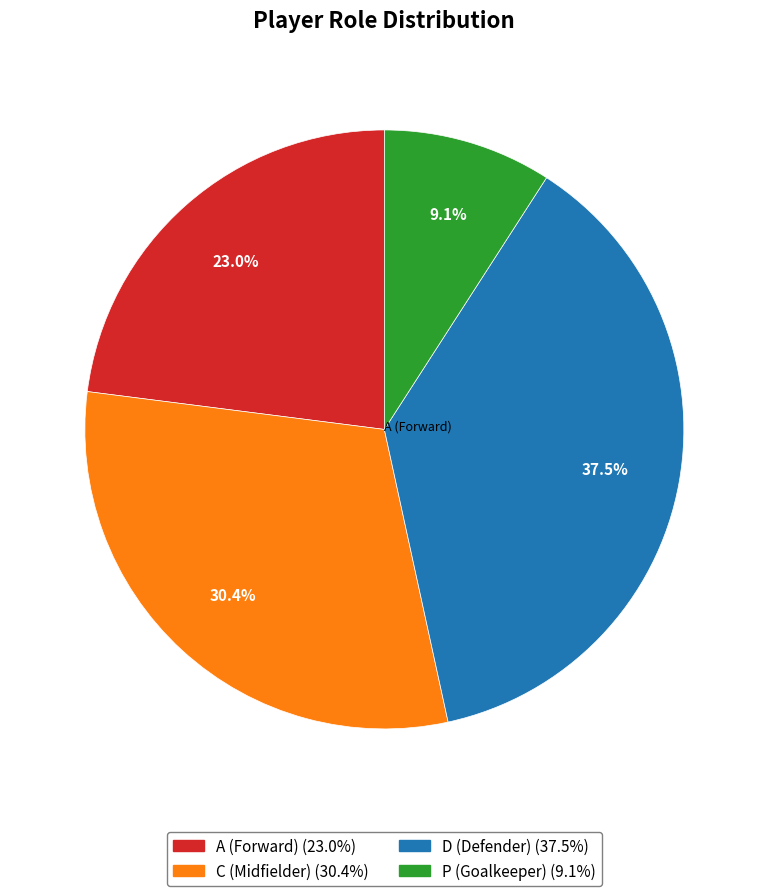

Approximately how many times larger is the value at A compared to P?

2.5